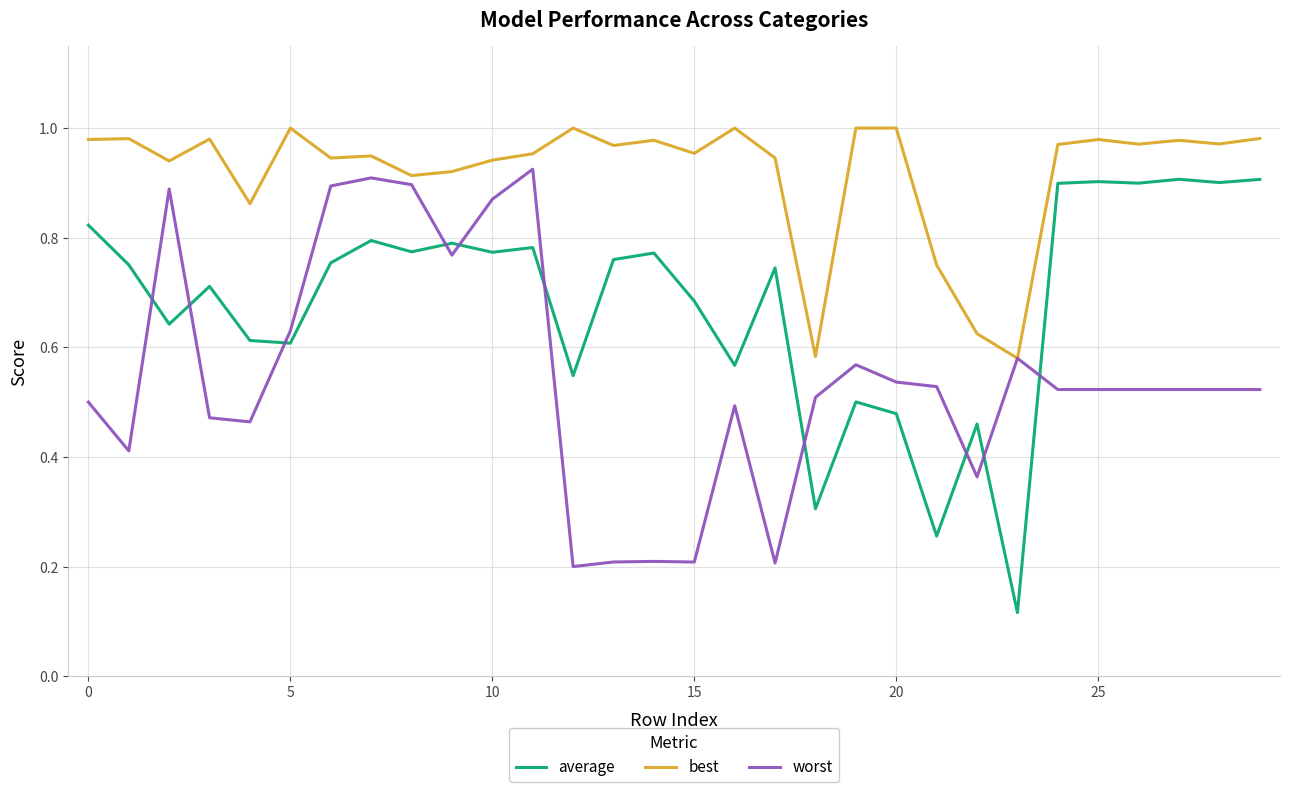

True or false: best and average intersect in this chart.

False